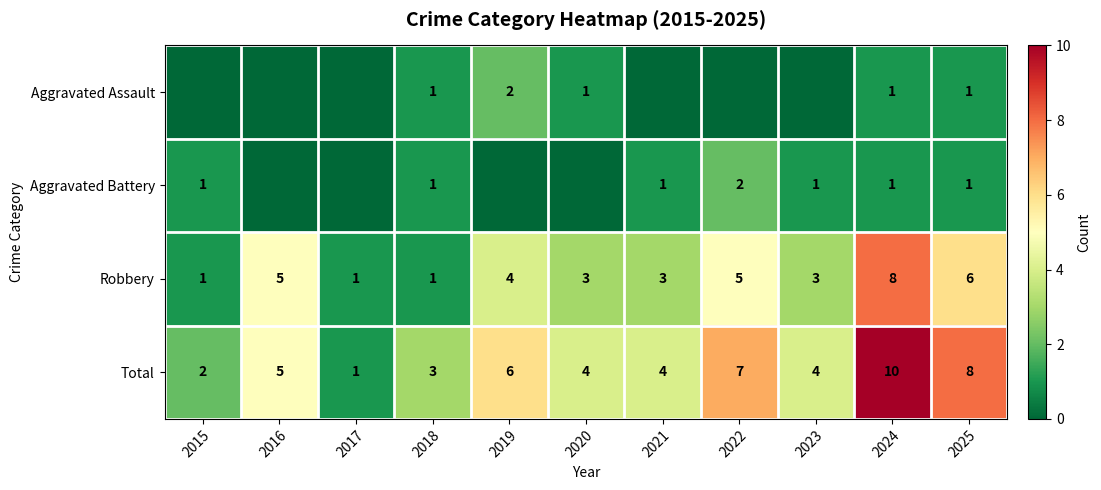

At which category does the chart reach its minimum across all series?

2015